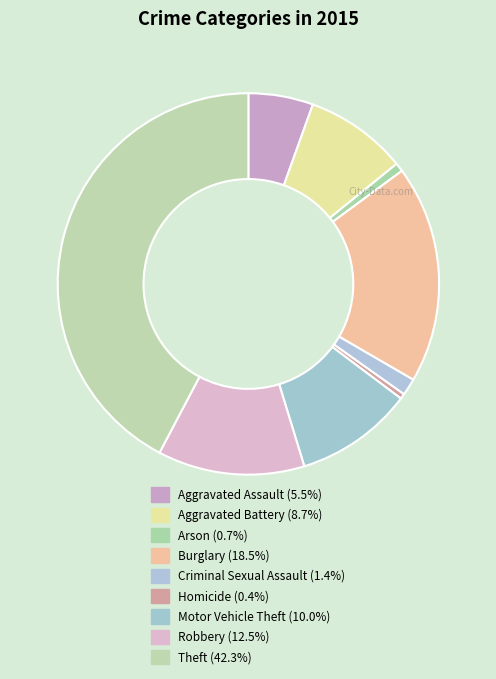

Is there any slice that represents more than half of the pie?

No